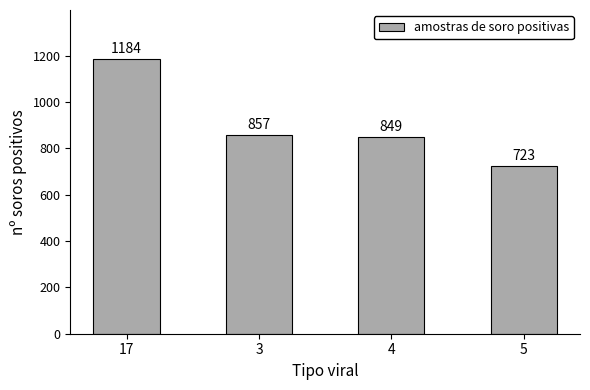

What is the difference between the maximum and second lowest values?

335